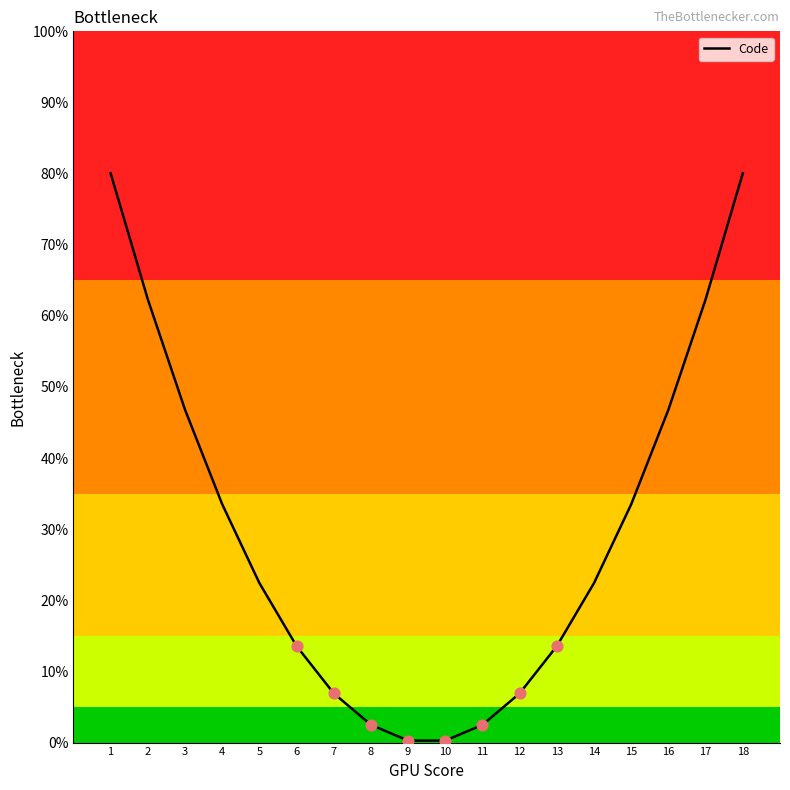

Which has a higher value, 17 or 16?

17